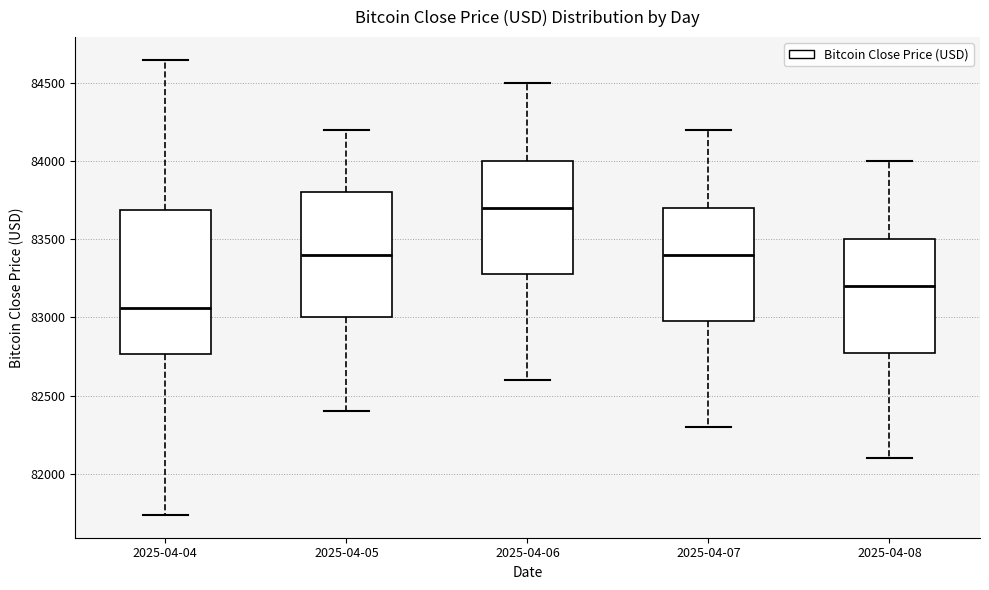

Reading left to right, transcribe this box plot: for each box, give where its median line is, the range the box spans, and where its two whiskers end, as read against the y-axis. The values are not printed on the chart, so give them approximately, as read against the axis.

2025-04-04: median 83050, box 82750 to 83700, whiskers 81750 to 84650
2025-04-05: median 83400, box 83000 to 83800, whiskers 82400 to 84200
2025-04-06: median 83700, box 83300 to 84000, whiskers 82600 to 84500
2025-04-07: median 83400, box 83000 to 83700, whiskers 82300 to 84200
2025-04-08: median 83200, box 82800 to 83500, whiskers 82100 to 84000